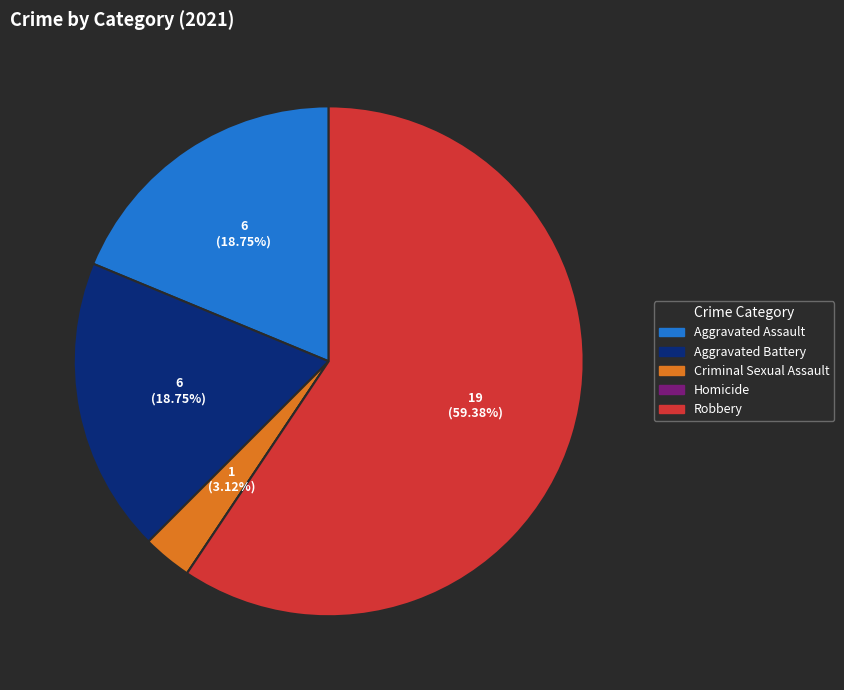

Between Criminal Sexual Assault and Aggravated Battery, which is larger?

Aggravated Battery